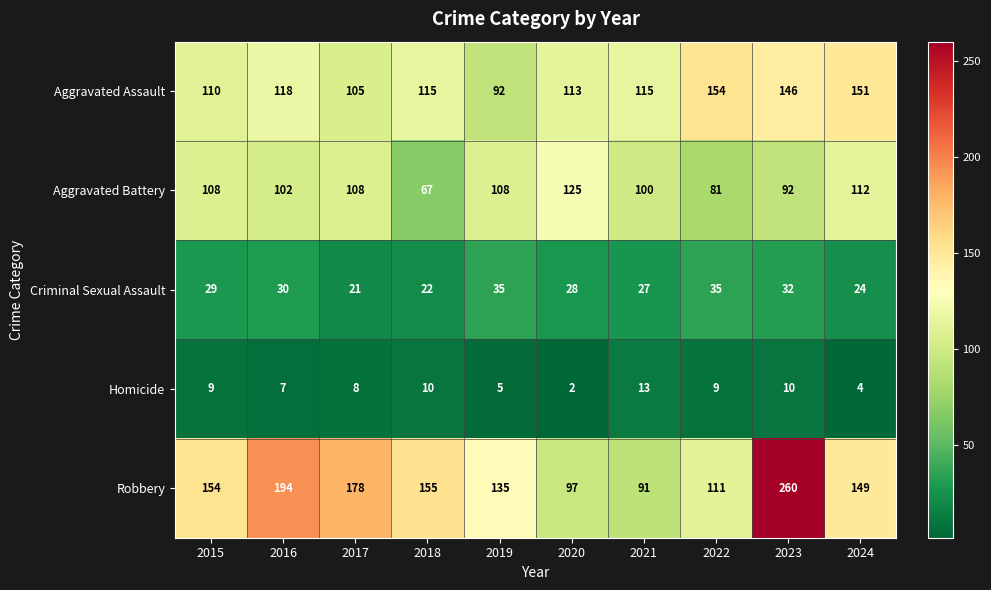

What is the smallest value displayed?

2